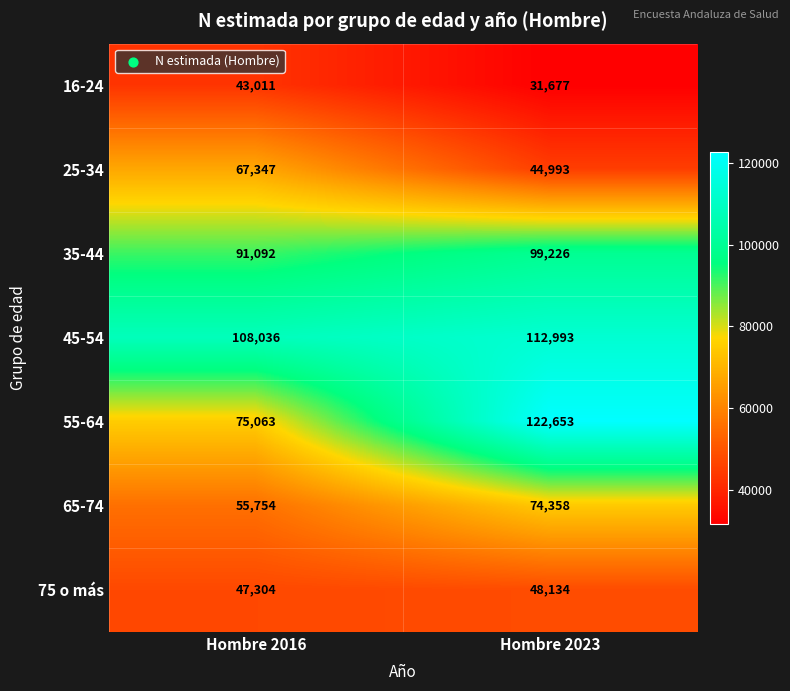

Reading left to right, transcribe all the data shown in this chart.

16-24: Hombre 2016=43011	Hombre 2023=31677
25-34: Hombre 2016=67347	Hombre 2023=44993
35-44: Hombre 2016=91092	Hombre 2023=99226
45-54: Hombre 2016=108036	Hombre 2023=112993
55-64: Hombre 2016=75063	Hombre 2023=122653
65-74: Hombre 2016=55754	Hombre 2023=74358
75 o más: Hombre 2016=47304	Hombre 2023=48134